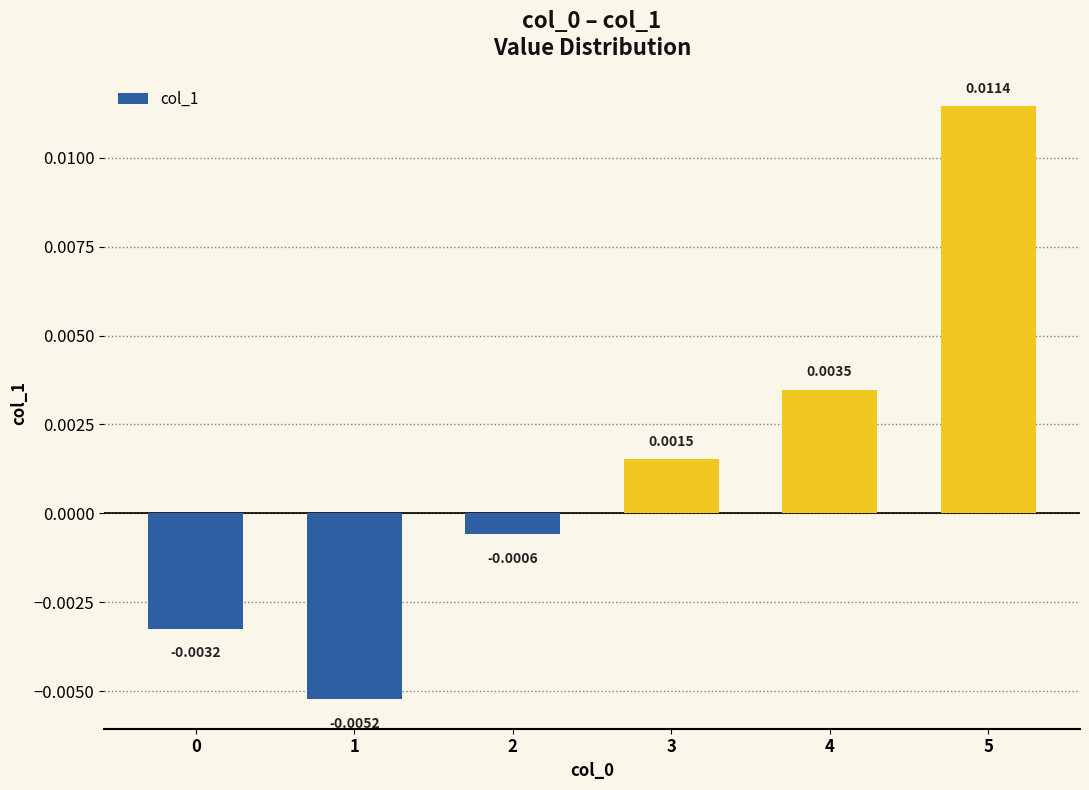

Which has a higher value, 3 or 1?

3